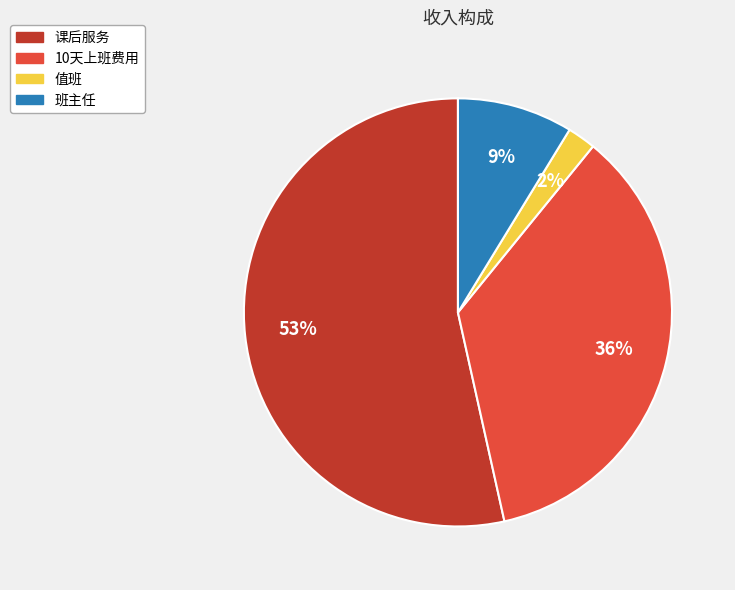

To the nearest percent, what portion does 值班 represent?

2%